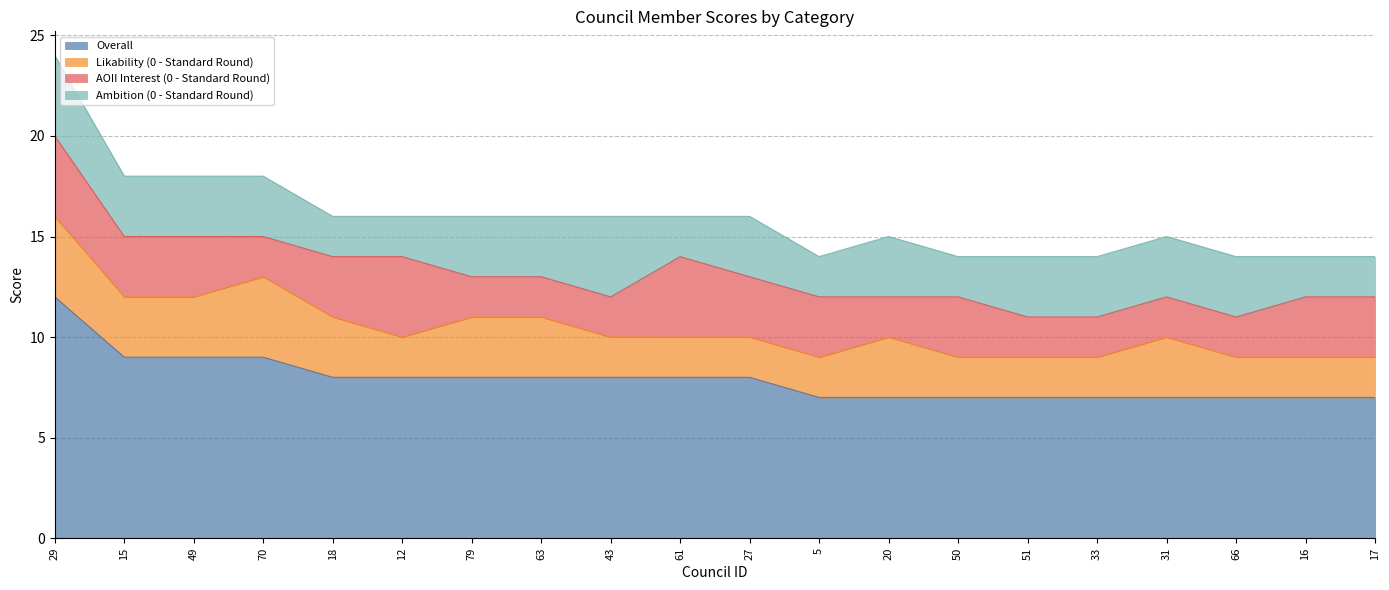

What is the difference between the second highest and second lowest values in the Likability (0 - Standard Round) series?

2